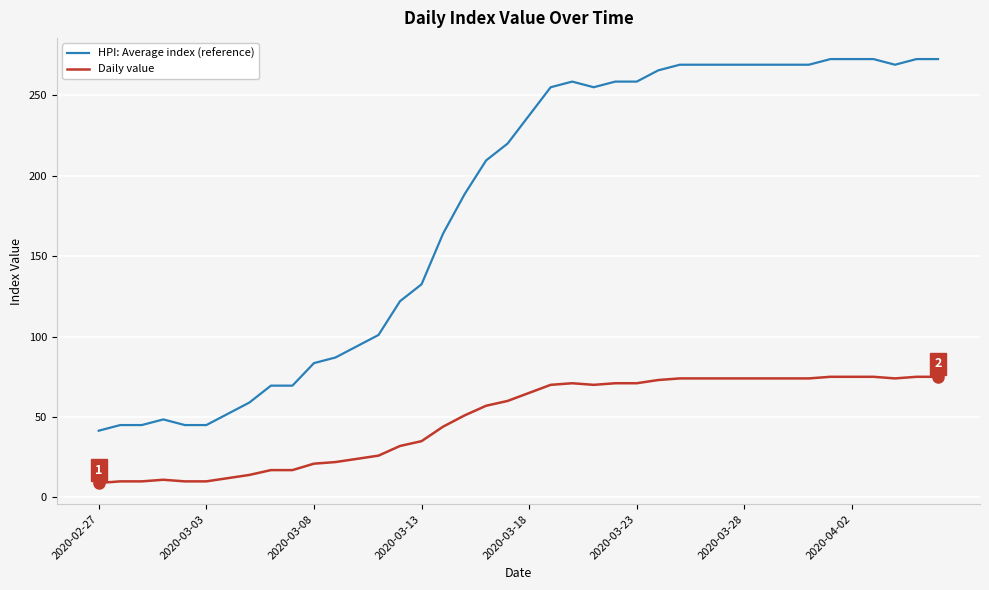

Which series has the widest spread of values?

HPI: Average index (reference)